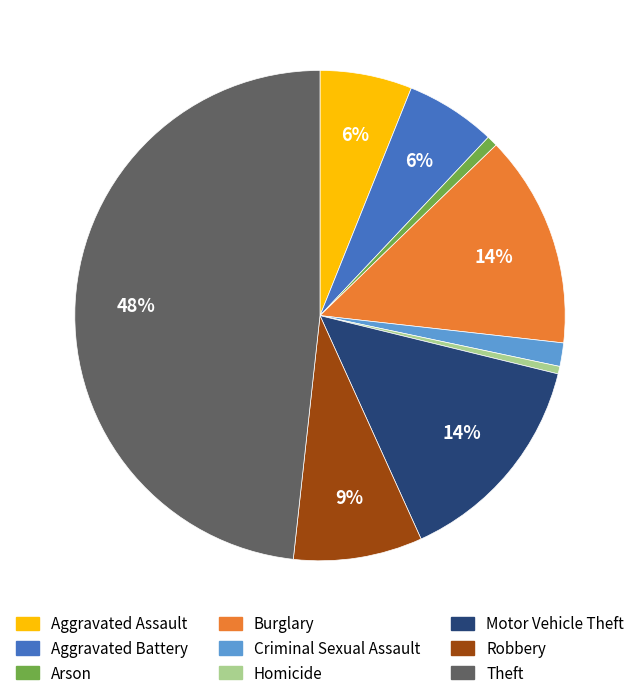

To the nearest percent, what is the average slice percentage?

11%